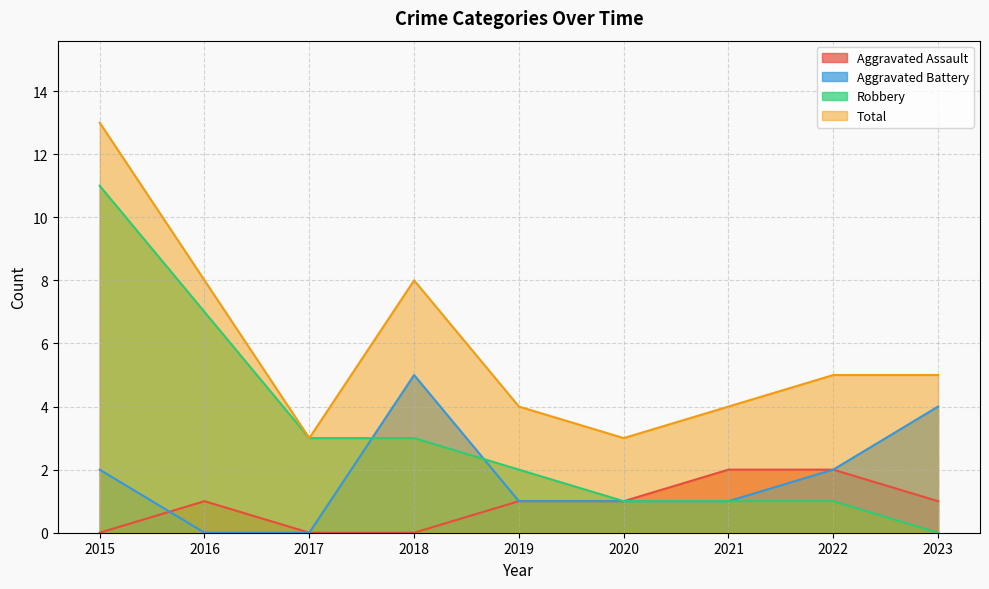

How many Aggravated Battery values are between 1 and 2?

5